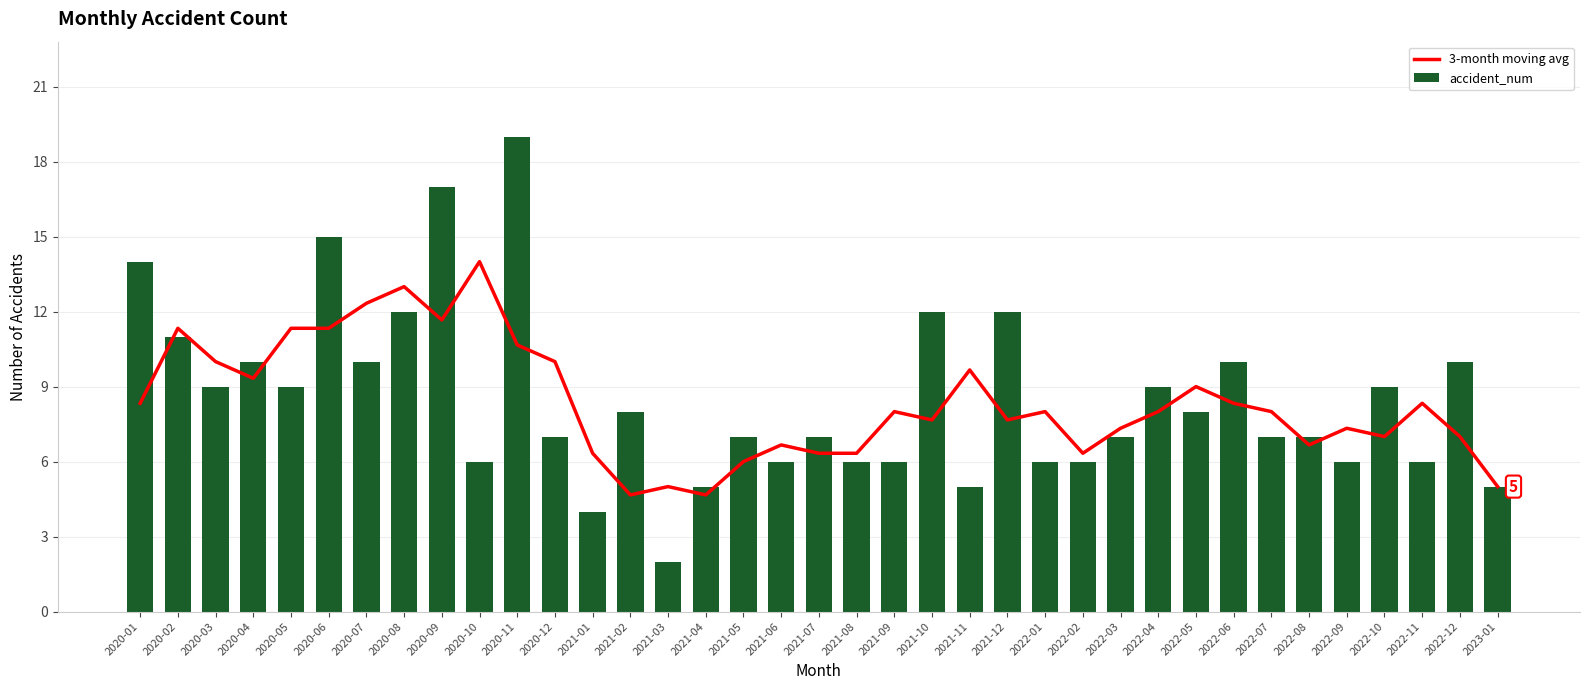

Which series has the widest spread of values?

accident_num